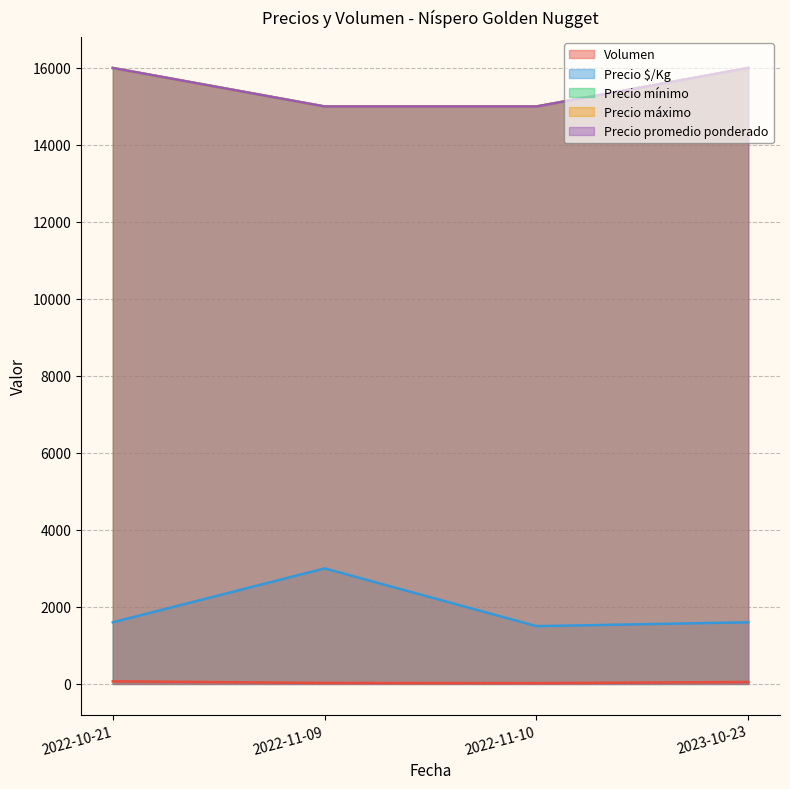

Read the Precio promedio ponderado value at 2022-11-09, to the nearest 100.

15000